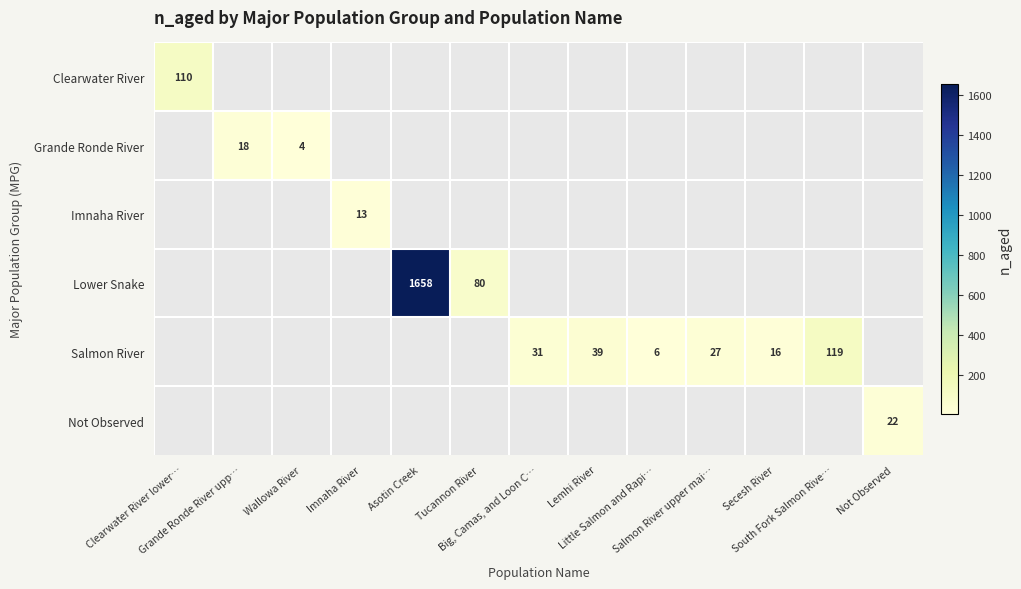

Rank the series at Secesh River from lowest to highest value.

Clearwater River, Grande Ronde River, Imnaha River, Lower Snake, Salmon River, Not Observed